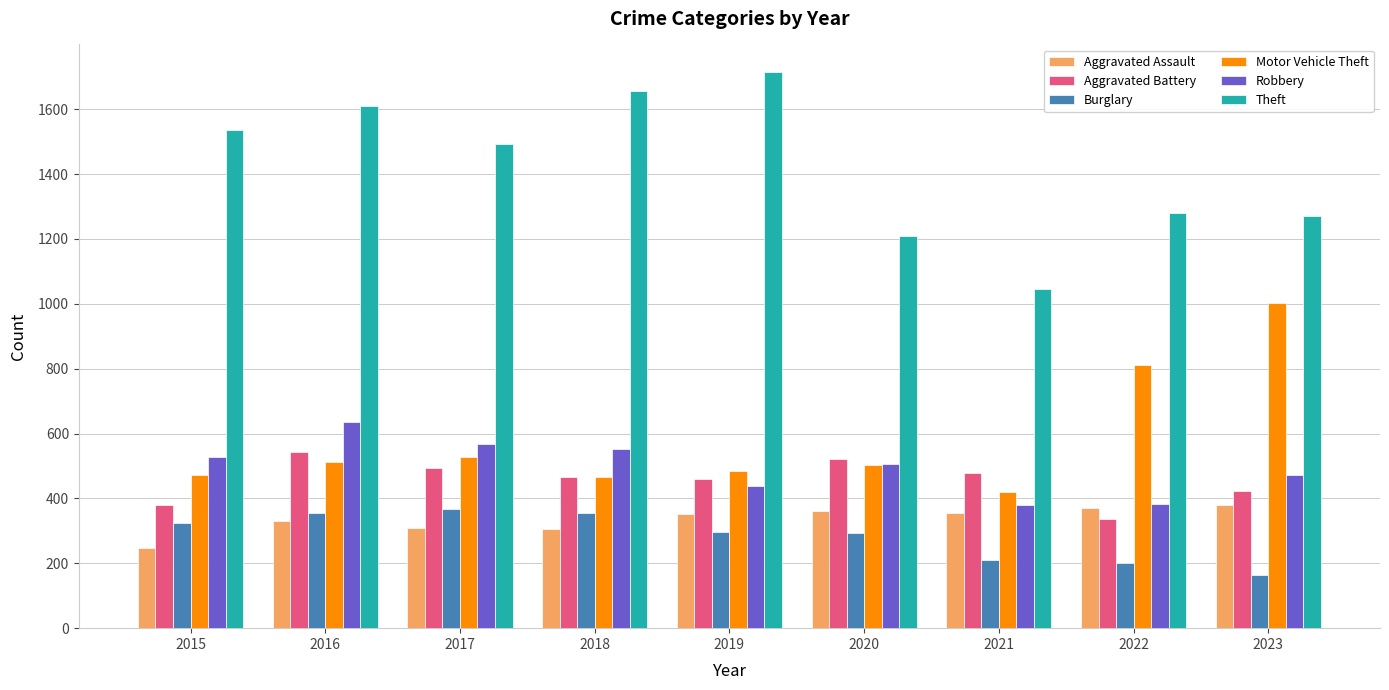

Is it true that Burglary equals 298 at 2019?

True